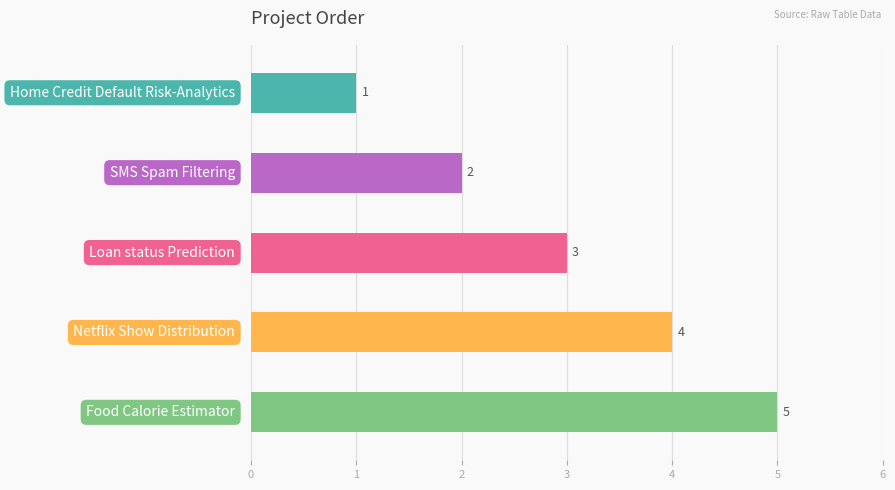

Reading left to right, what are all the values shown in this chart?

1	2	3	4	5